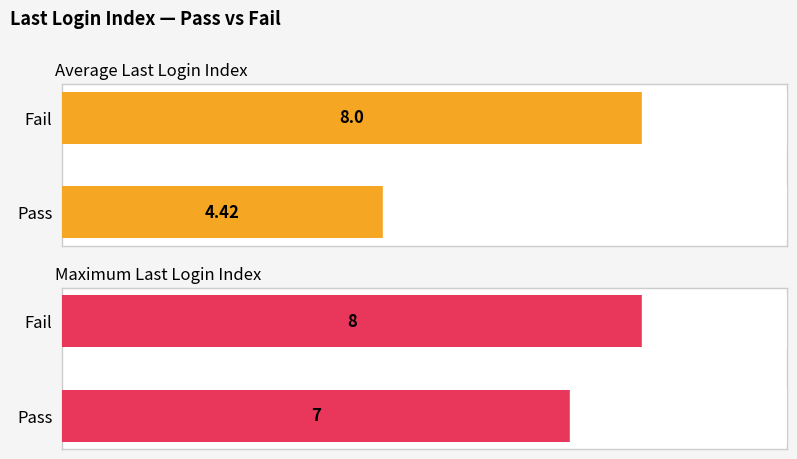

How many values in the Maximum Last Login Index series are below 8?

1